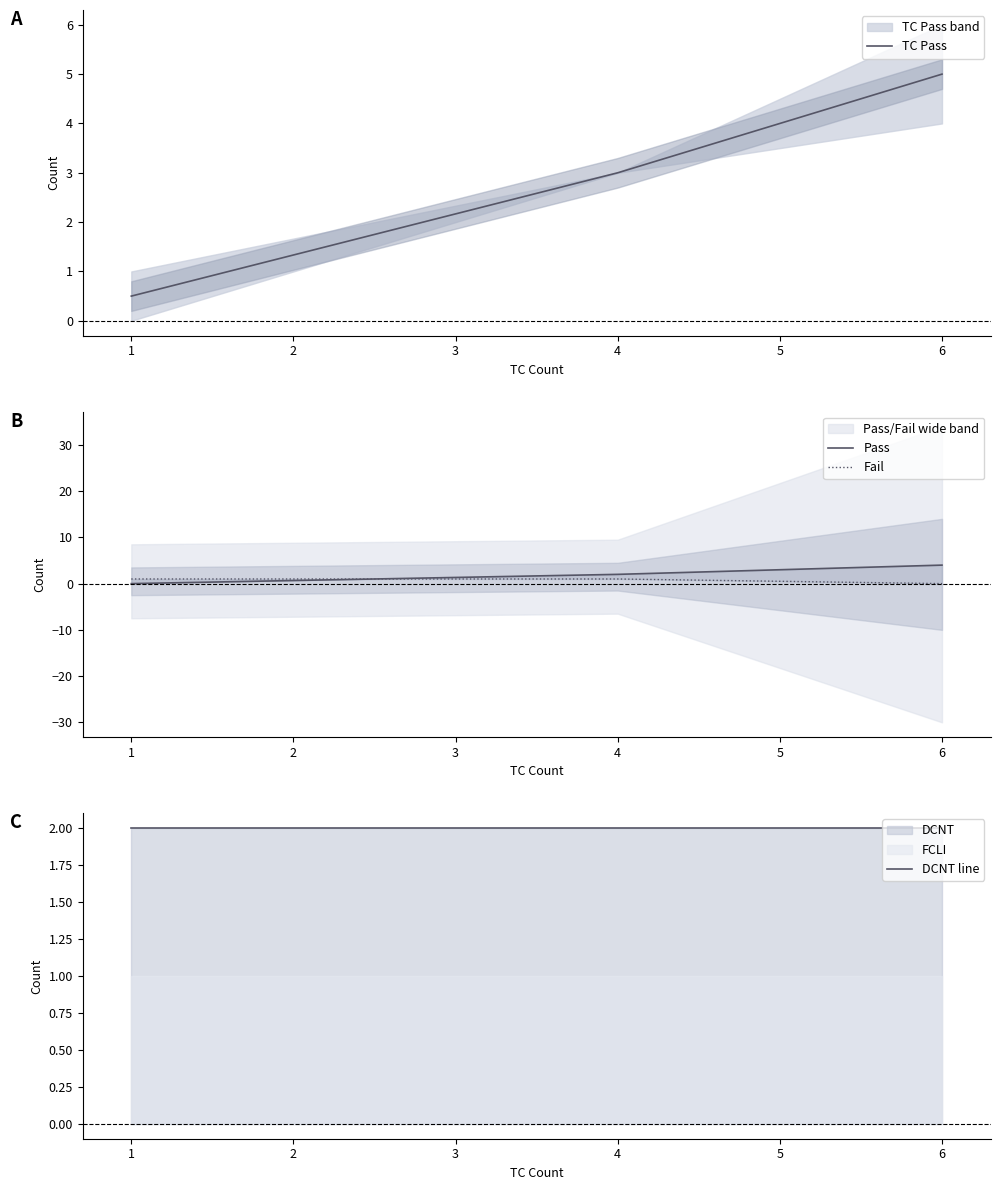

Is it true that TC Pass equals 4.5 at 4?

False